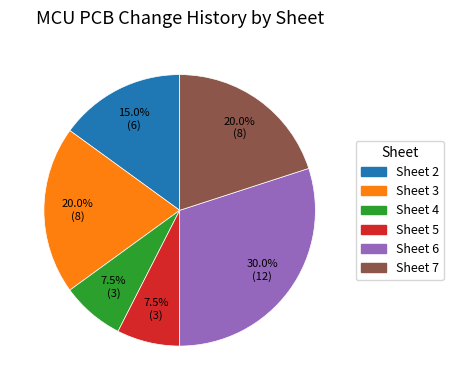

To the nearest percent, what is the difference between the largest and smallest slice percentages?

22%